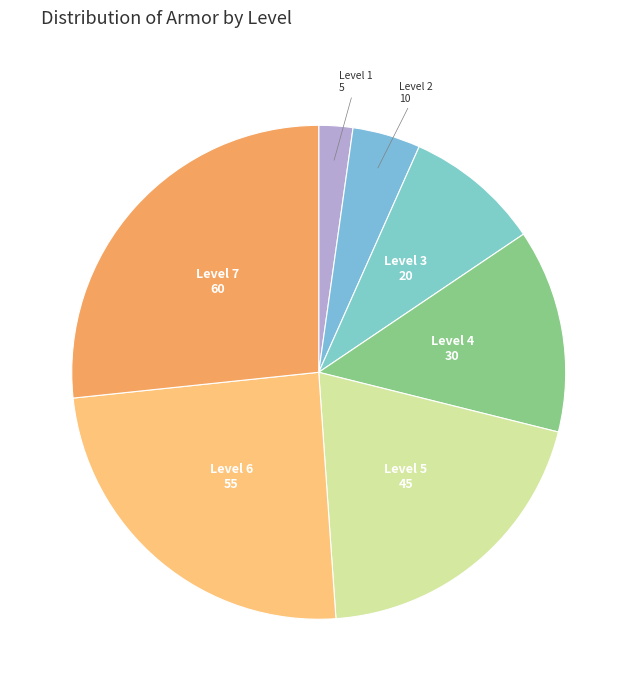

How many segments does this pie chart have?

7